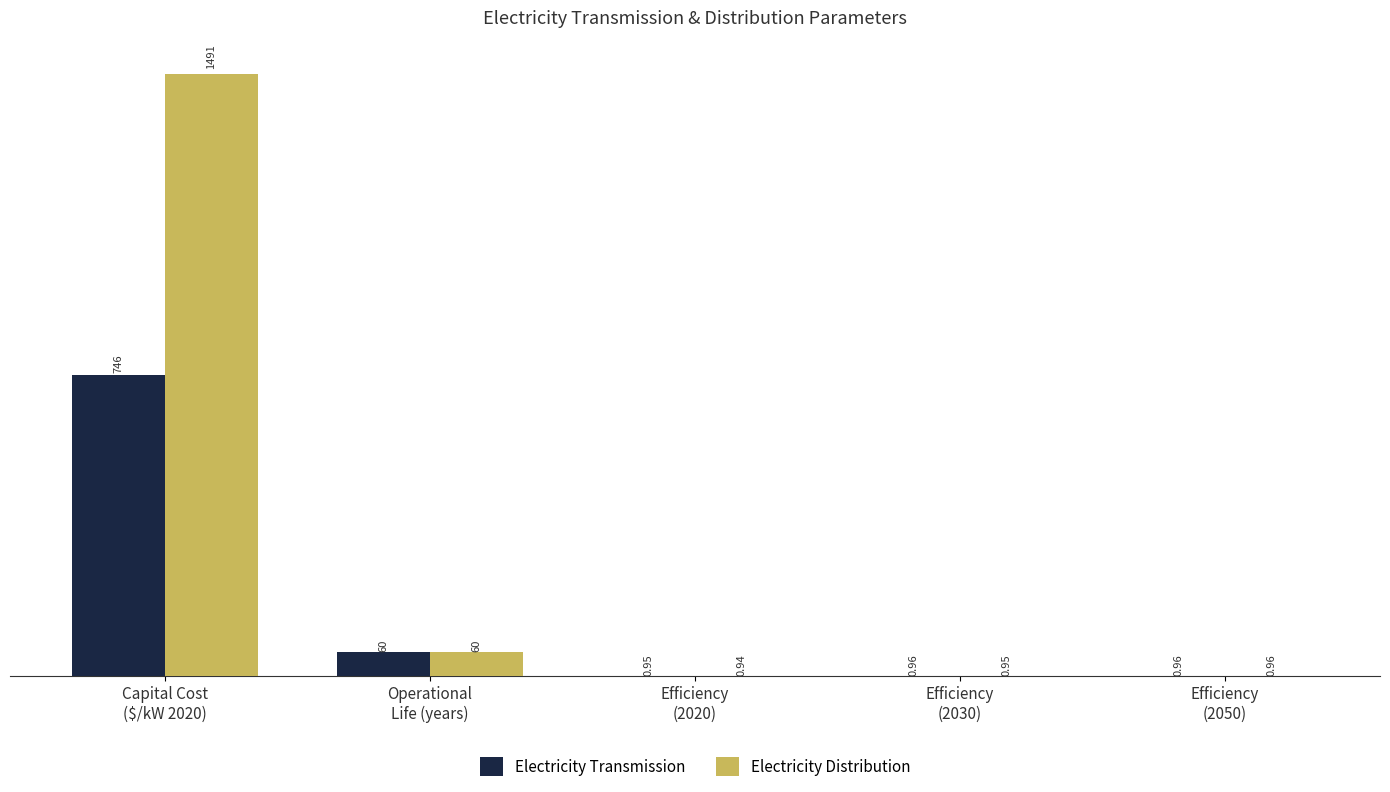

Which series has the largest total across all categories?

Electricity Distribution